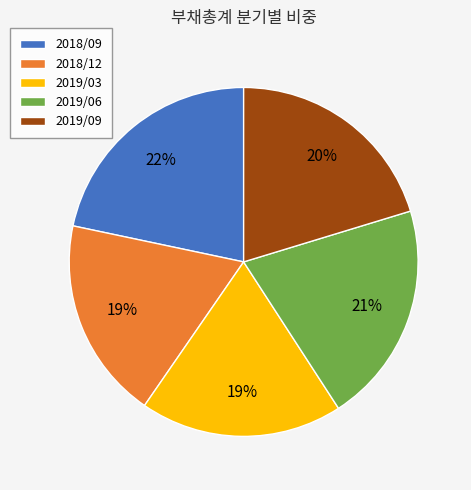

Which has a higher value, 2019/06 or 2018/09?

2018/09